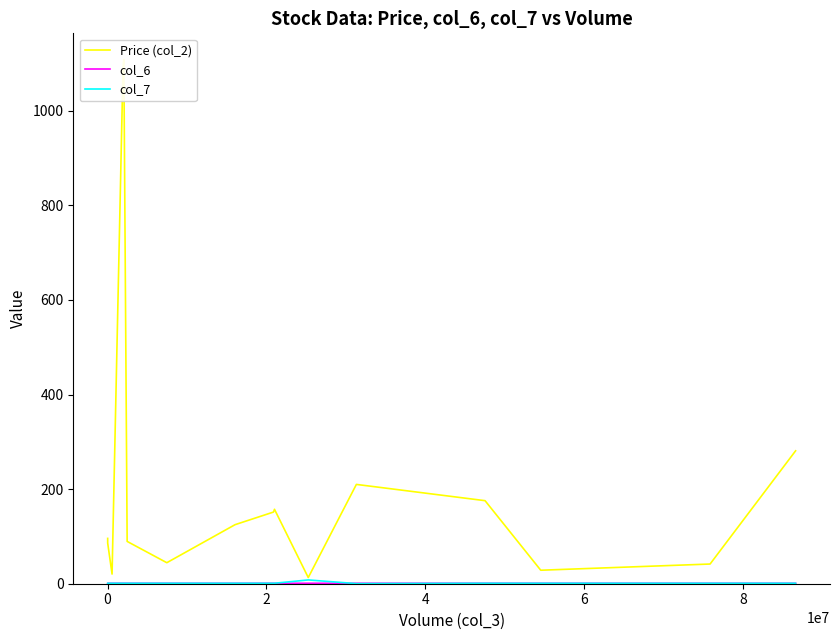

What is the lowest value of the col_6 series?

0.7